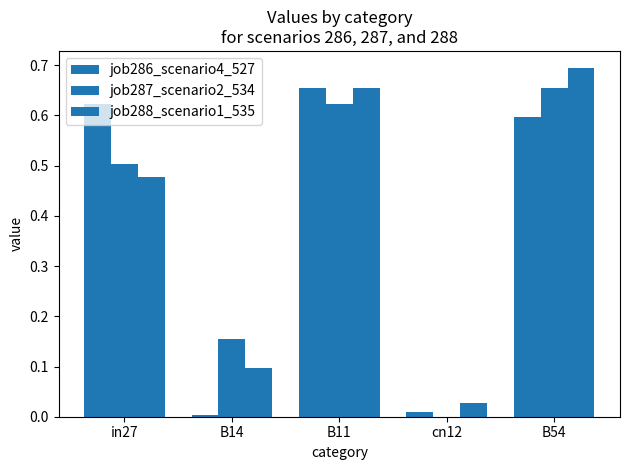

Does the chart contain stacked bars?

No